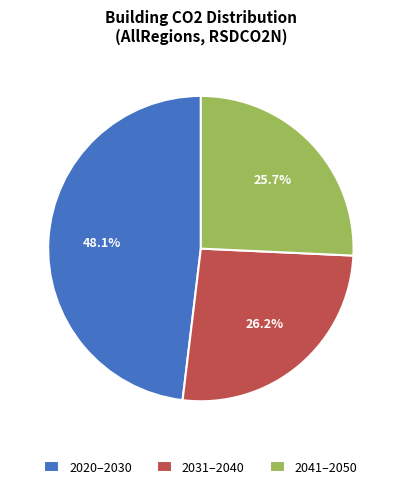

What is the largest slice in the pie chart?

2020–2030